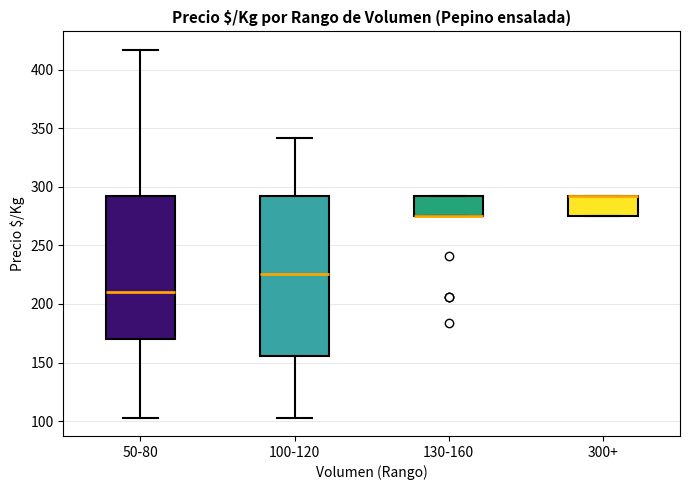

Which box is the tallest, from its lower edge to its upper edge?

100-120